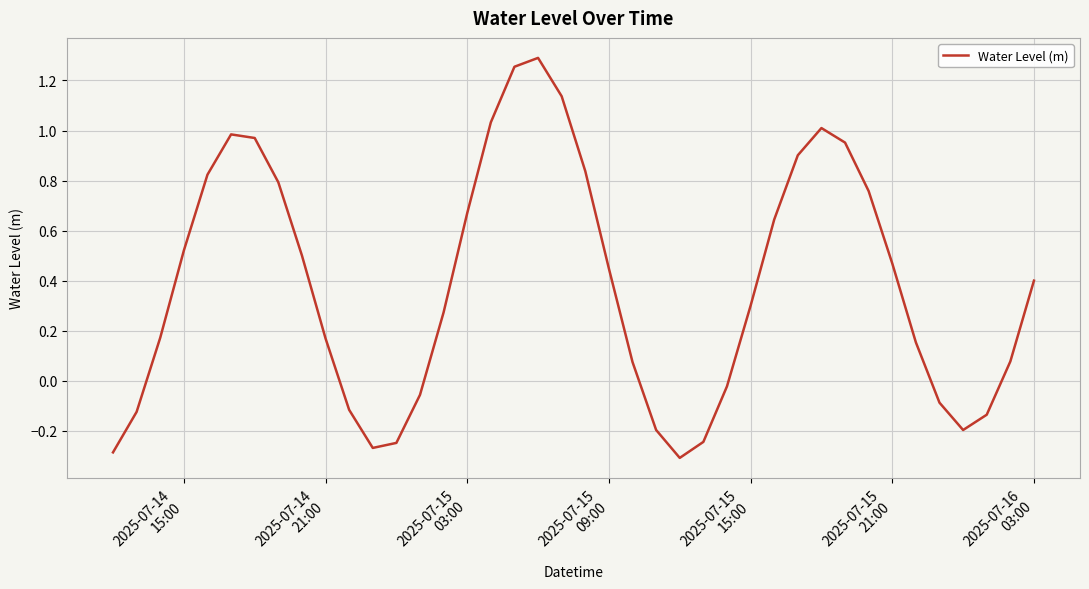

What is the difference between the maximum and minimum values?

1.6